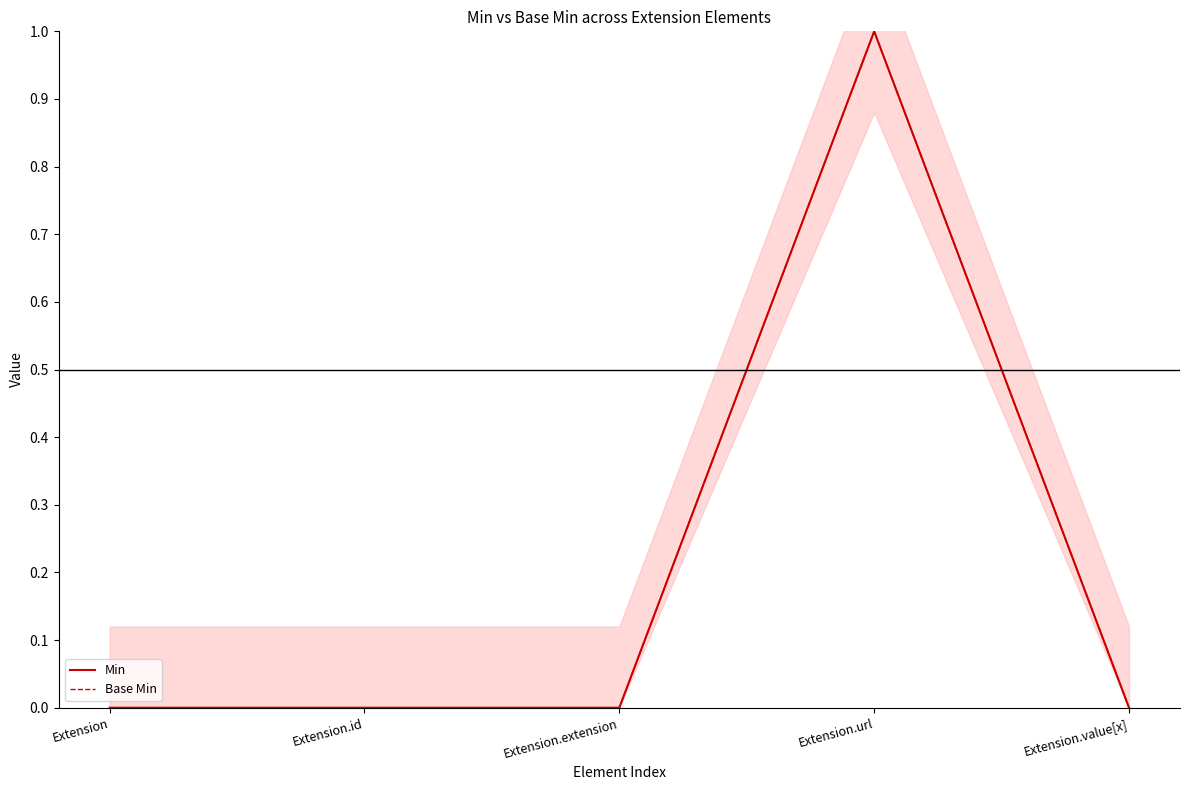

Reading right to left, what are all the values shown in this chart?

Min: 0	1	0	0	0
Base Min: 0	1	0	0	0